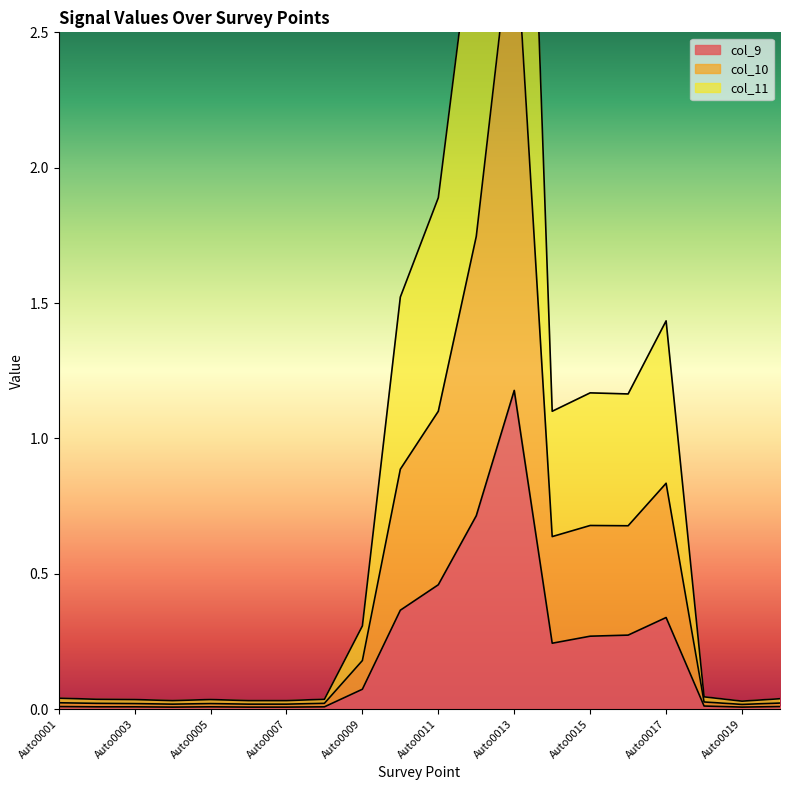

True or false: col_10 and col_11 intersect in this chart.

False